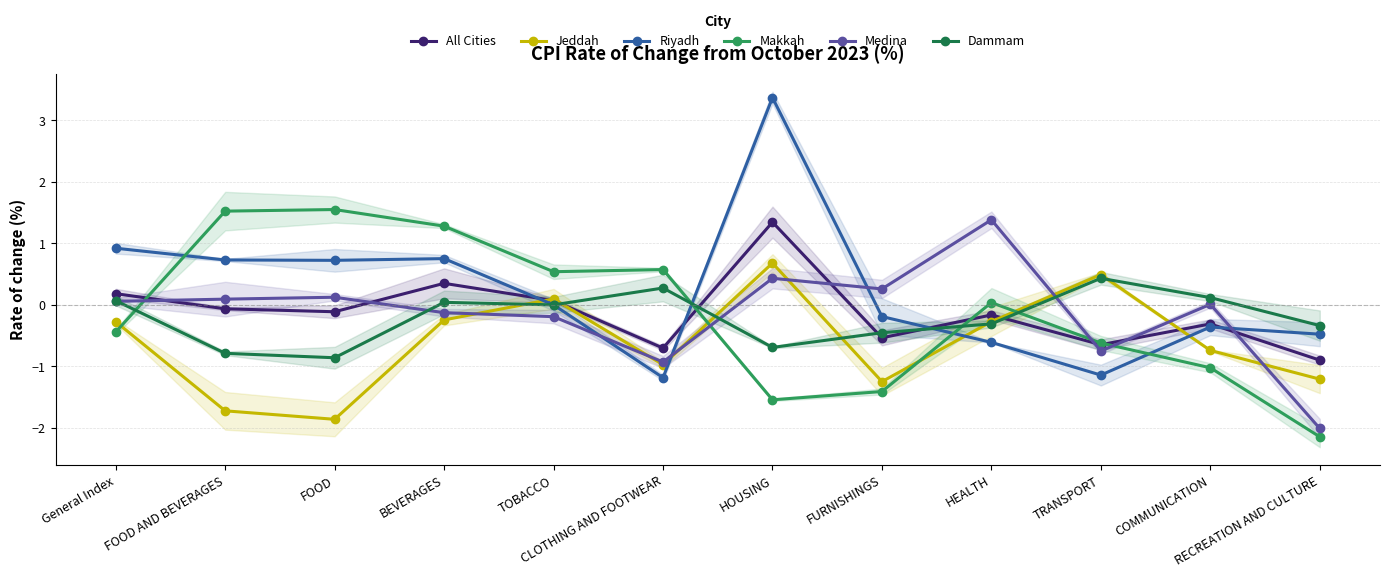

Reading left to right, extract all data points from this chart.

All Cities: 0.2	-0.1	-0.1	0.3	0.1	-0.7	1.3	-0.5	-0.2	-0.6	-0.3	-0.9
Jeddah: -0.3	-1.7	-1.9	-0.2	0.1	-1.0	0.7	-1.2	-0.3	0.5	-0.7	-1.2
Riyadh: 0.9	0.7	0.7	0.8	0.0	-1.2	3.4	-0.2	-0.6	-1.1	-0.4	-0.5
Makkah: -0.4	1.5	1.6	1.3	0.5	0.6	-1.5	-1.4	0.0	-0.6	-1.0	-2.1
Medina: 0.1	0.1	0.1	-0.1	-0.2	-0.9	0.4	0.3	1.4	-0.8	0.0	-2.0
Dammam: 0.1	-0.8	-0.9	0.0	0.0	0.3	-0.7	-0.5	-0.3	0.4	0.1	-0.3